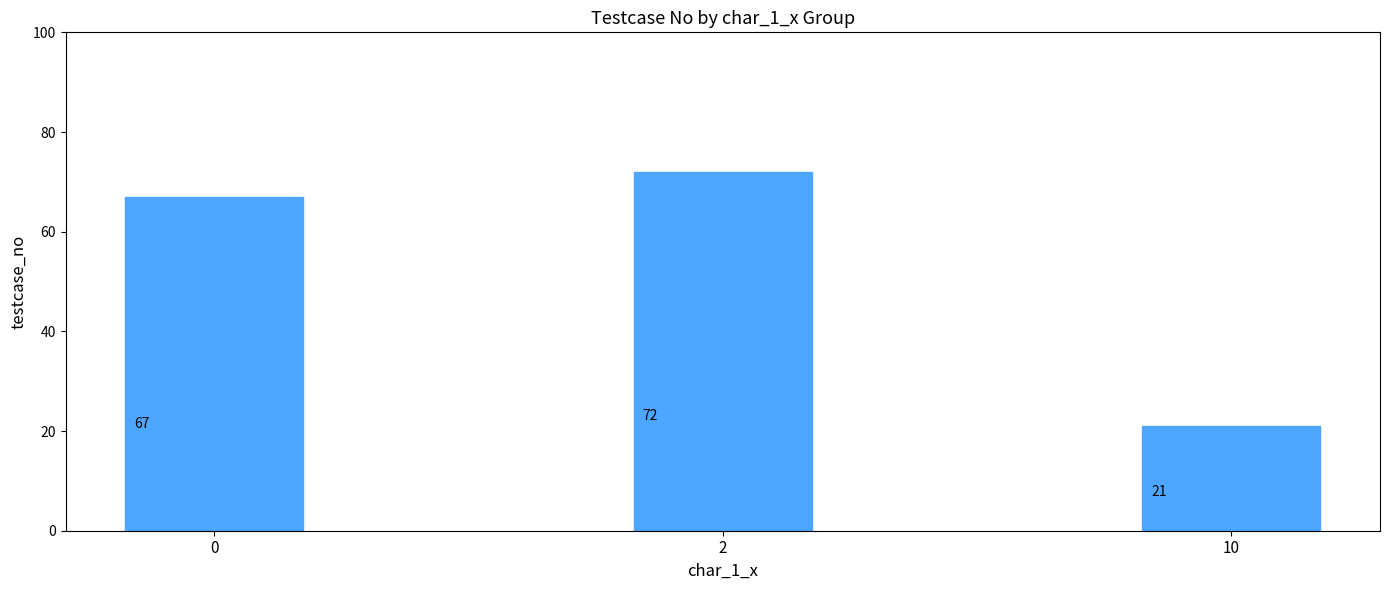

What is the difference between the maximum and minimum values?

51